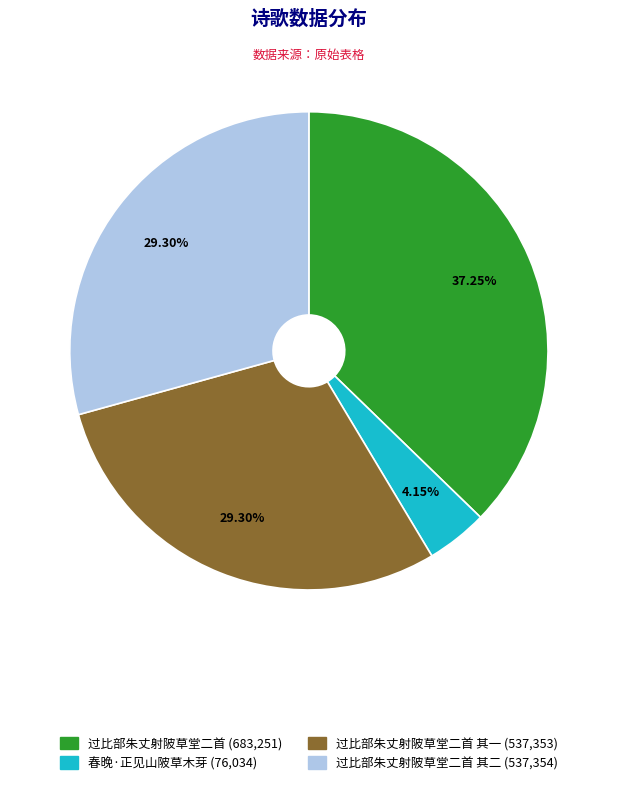

Which category has the biggest portion of the pie?

过比部朱丈射陂草堂二首 (683,251)